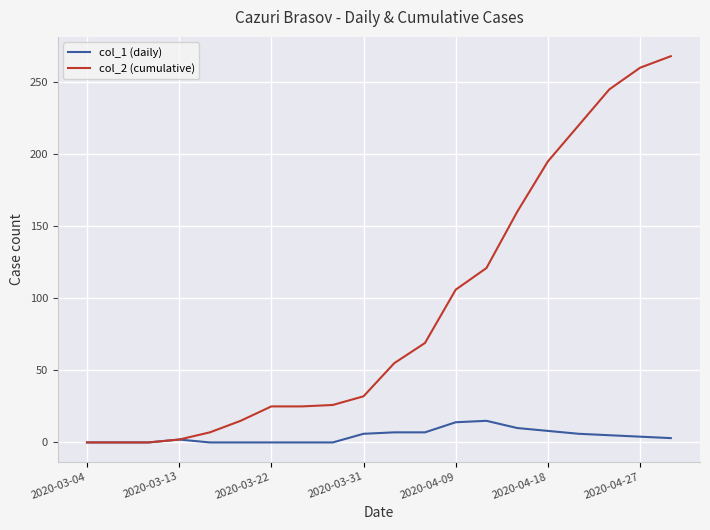

What is the difference between the maximum and minimum values in the col_1 (daily) series?

15